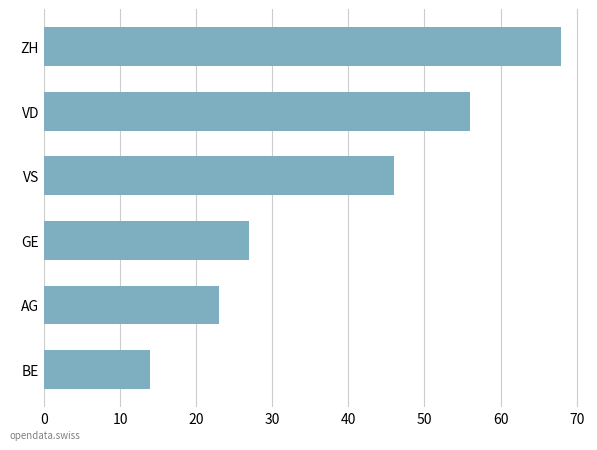

What is the difference between the maximum and minimum values?

54